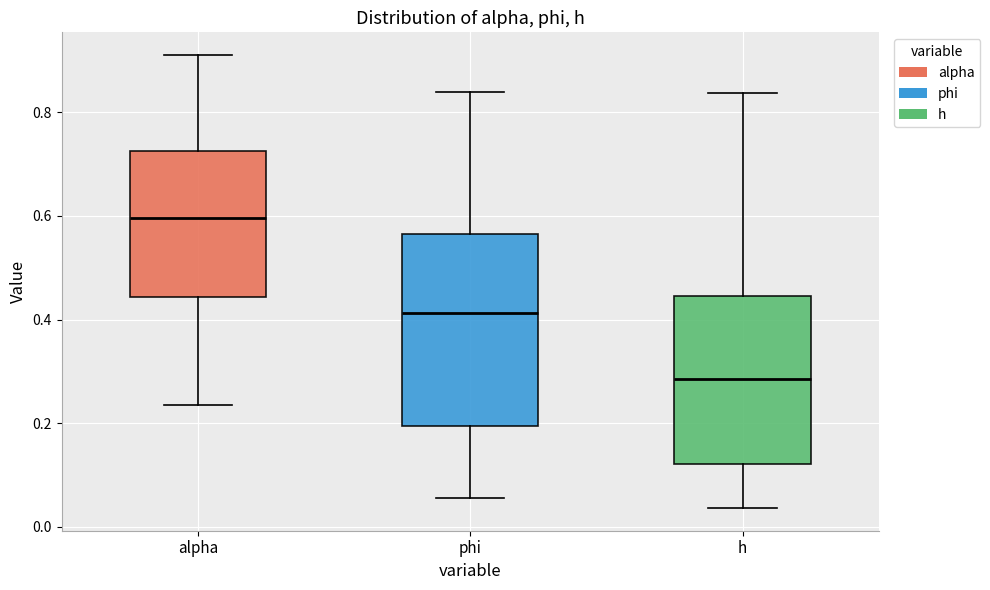

Reading left to right, transcribe this box plot: for each box, give where its median line is, the range the box spans, and where its two whiskers end, as read against the y-axis. The values are not printed on the chart, so give them approximately, as read against the axis.

alpha: median 0.60, box 0.44 to 0.72, whiskers 0.24 to 0.92
phi: median 0.42, box 0.20 to 0.56, whiskers 0.06 to 0.84
h: median 0.28, box 0.12 to 0.44, whiskers 0.04 to 0.84